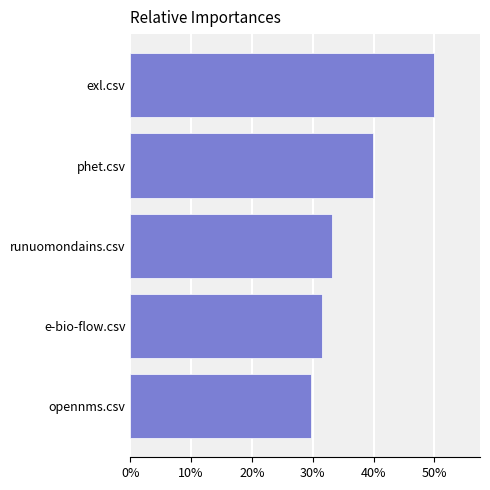

Are the bars horizontal?

Yes